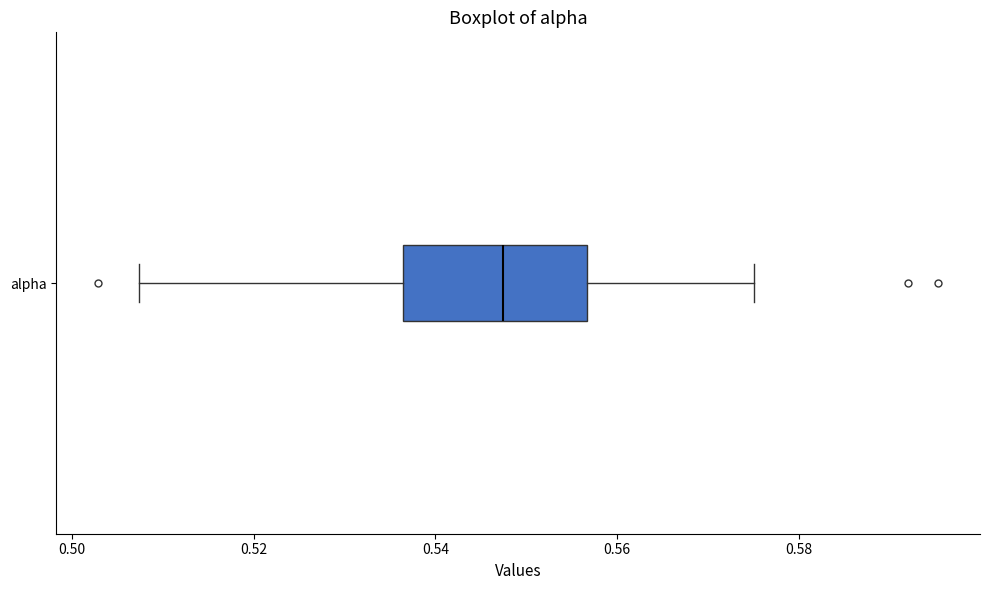

Transcribe this box plot: give where the median line is, the range the box spans, and where the two whiskers end, as read against the x-axis. The values are not printed on the chart, so give them approximately, as read against the axis.

median 0.548, box 0.536 to 0.556, whiskers 0.508 to 0.576